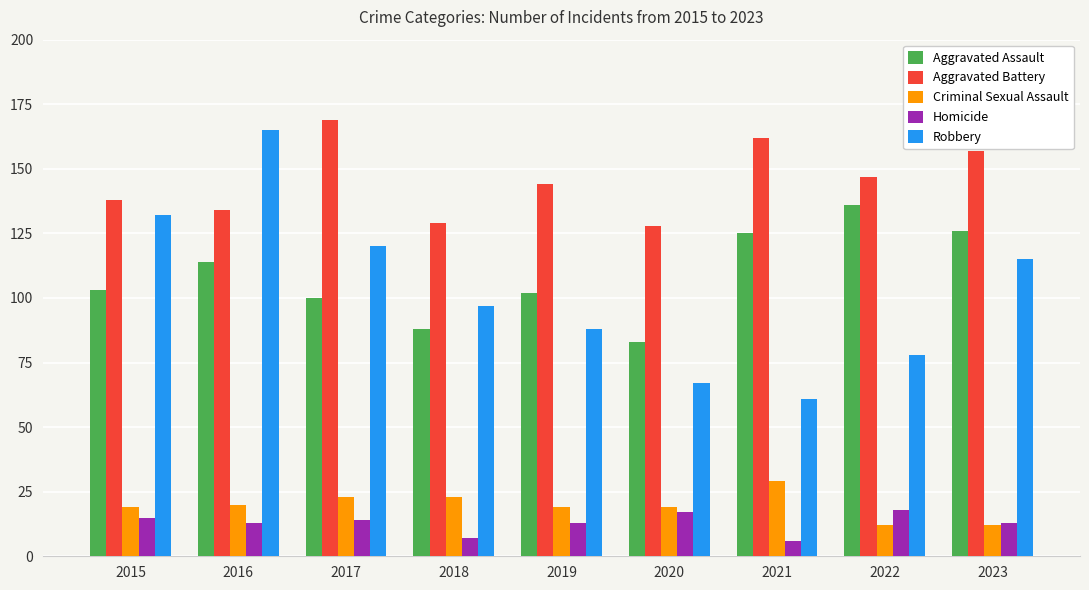

What is the difference between the Aggravated Assault values at 2022 and 2023?

10